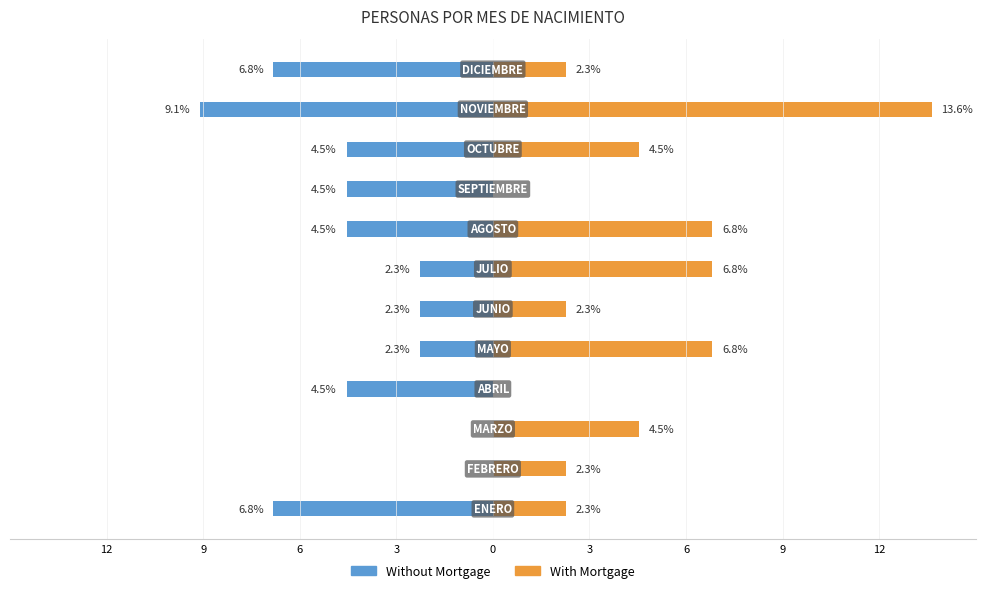

What are all the series names shown in the legend?

Without Mortgage, With Mortgage